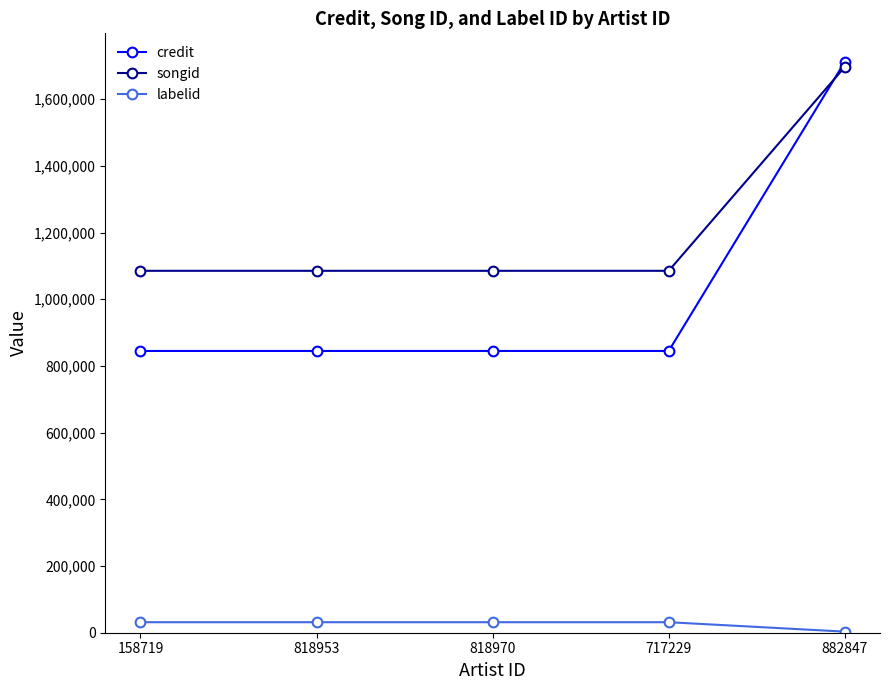

Rank the series at 717229 from highest to lowest value.

songid, credit, labelid